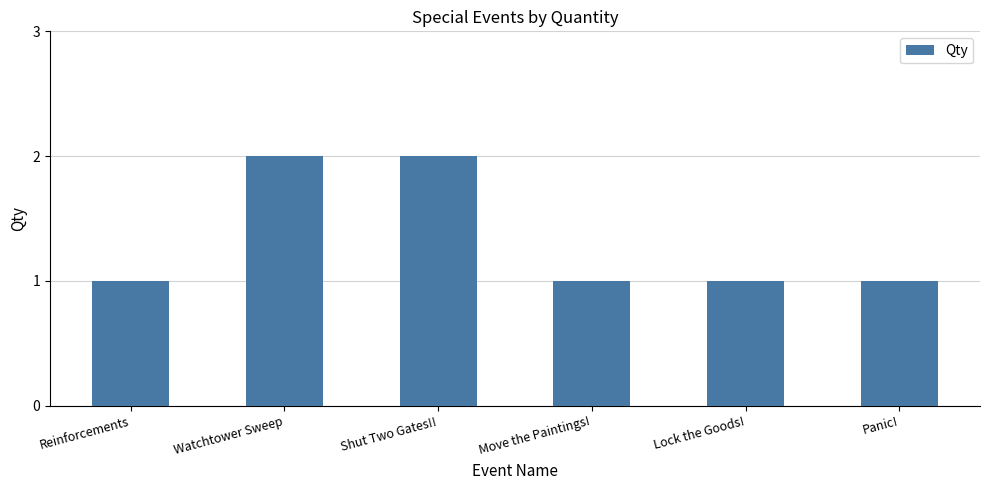

What is the sum of all values?

8